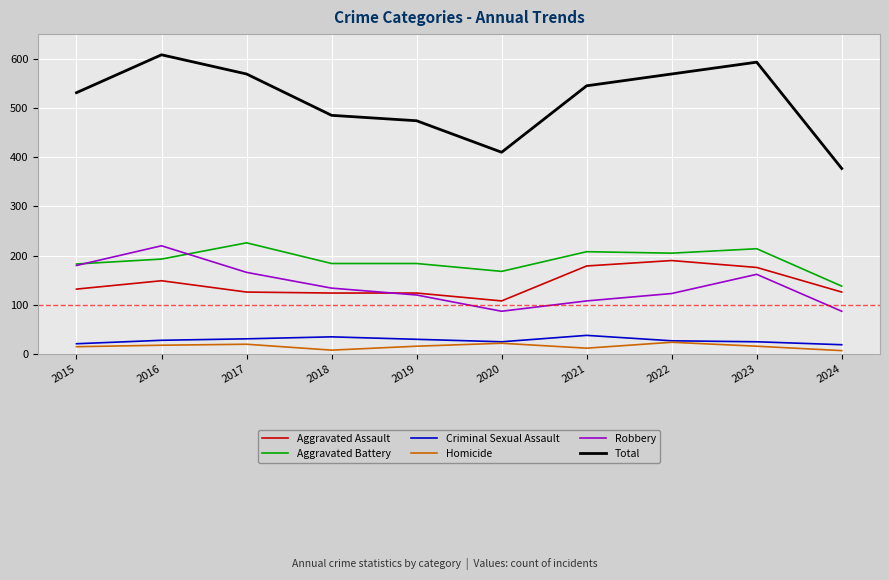

What is the total value across all series at 2017?

1138